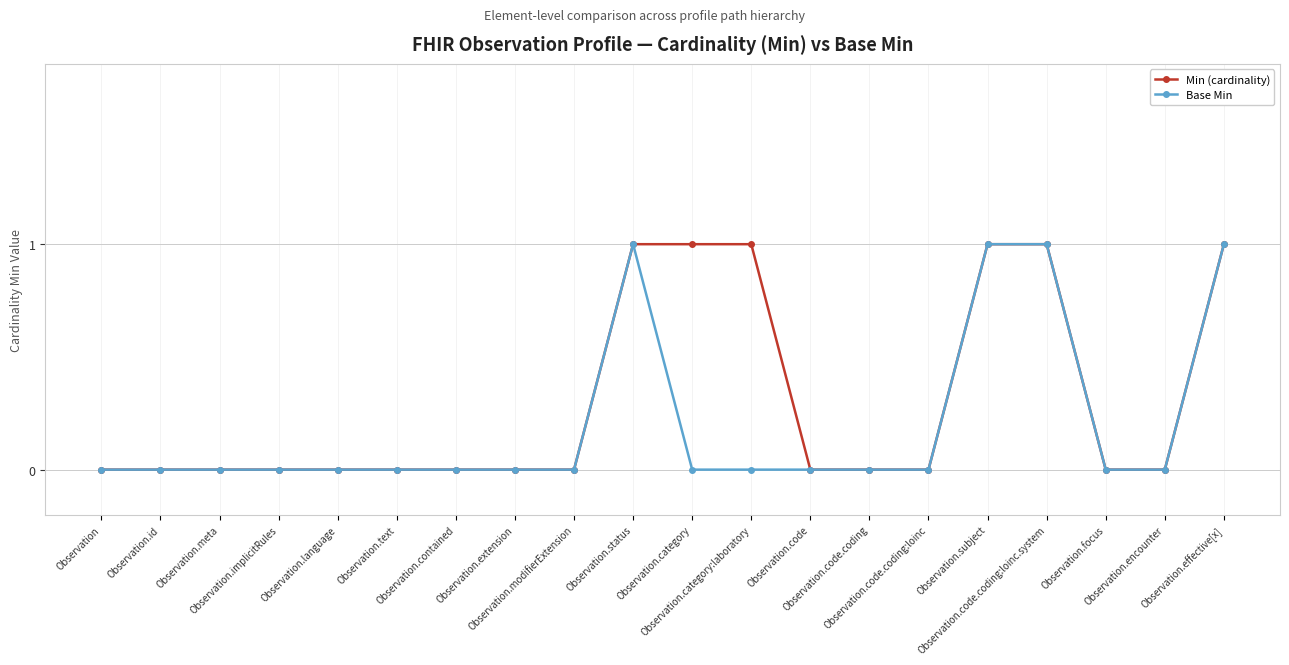

List the series in order of their overall mean, lowest first.

Base Min, Min (cardinality)